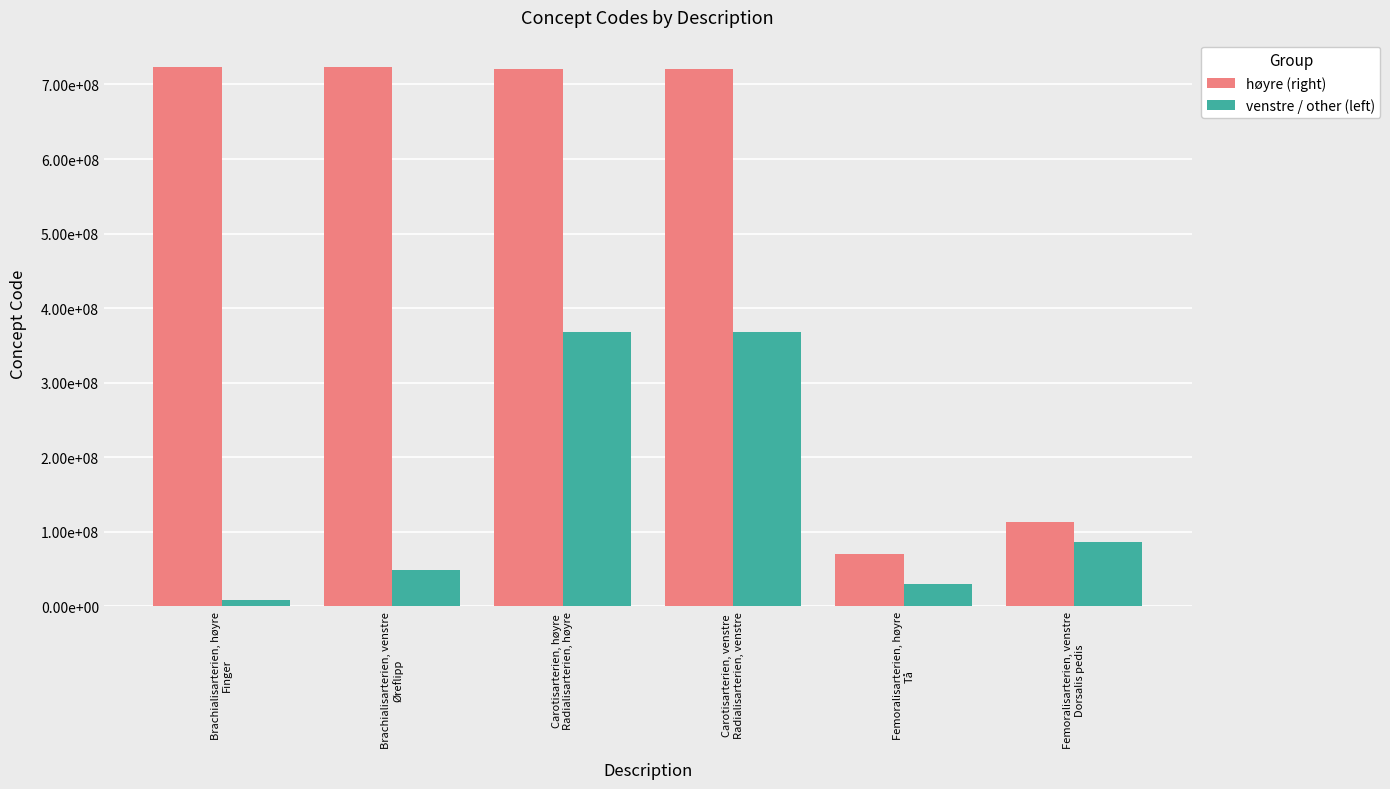

Which category has the lowest value in the høyre (right) series?

Femoralisarterien, høyre
Tå